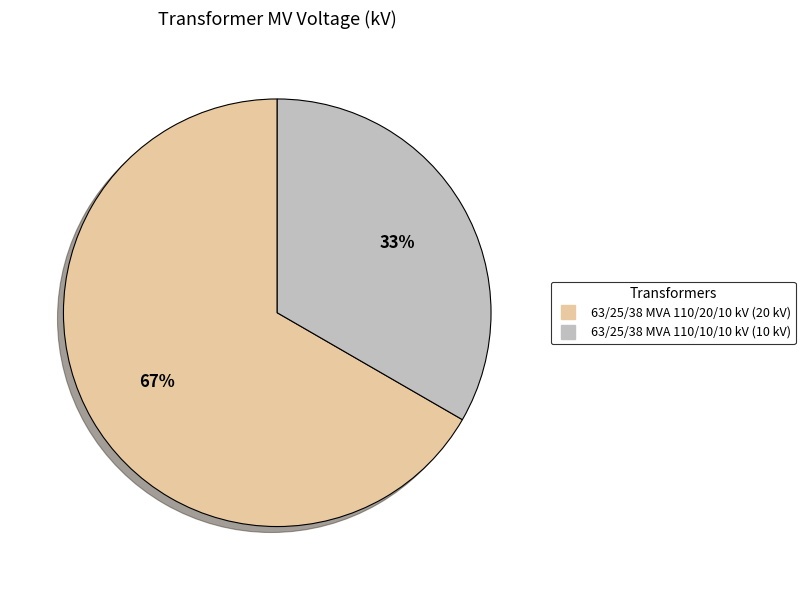

To the nearest percent, what is the average slice percentage?

50%